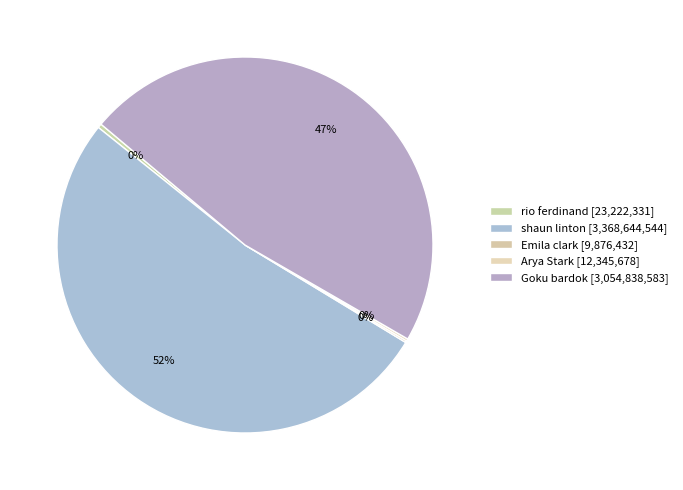

Which slice is the smallest?

Emila clark